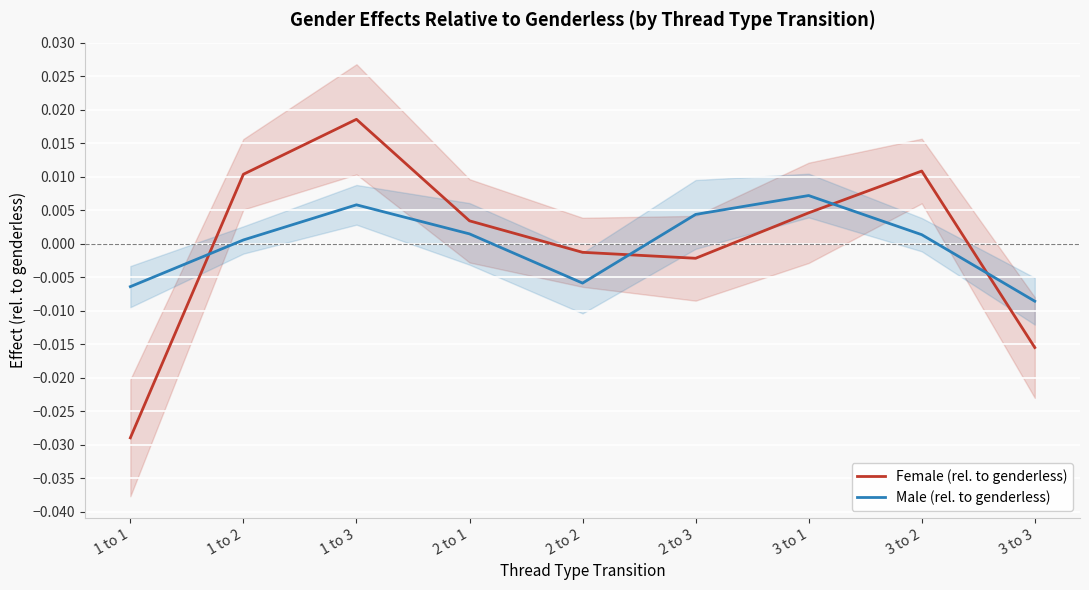

At which category does Male (rel. to genderless) reach its first local valley?

2 to 2